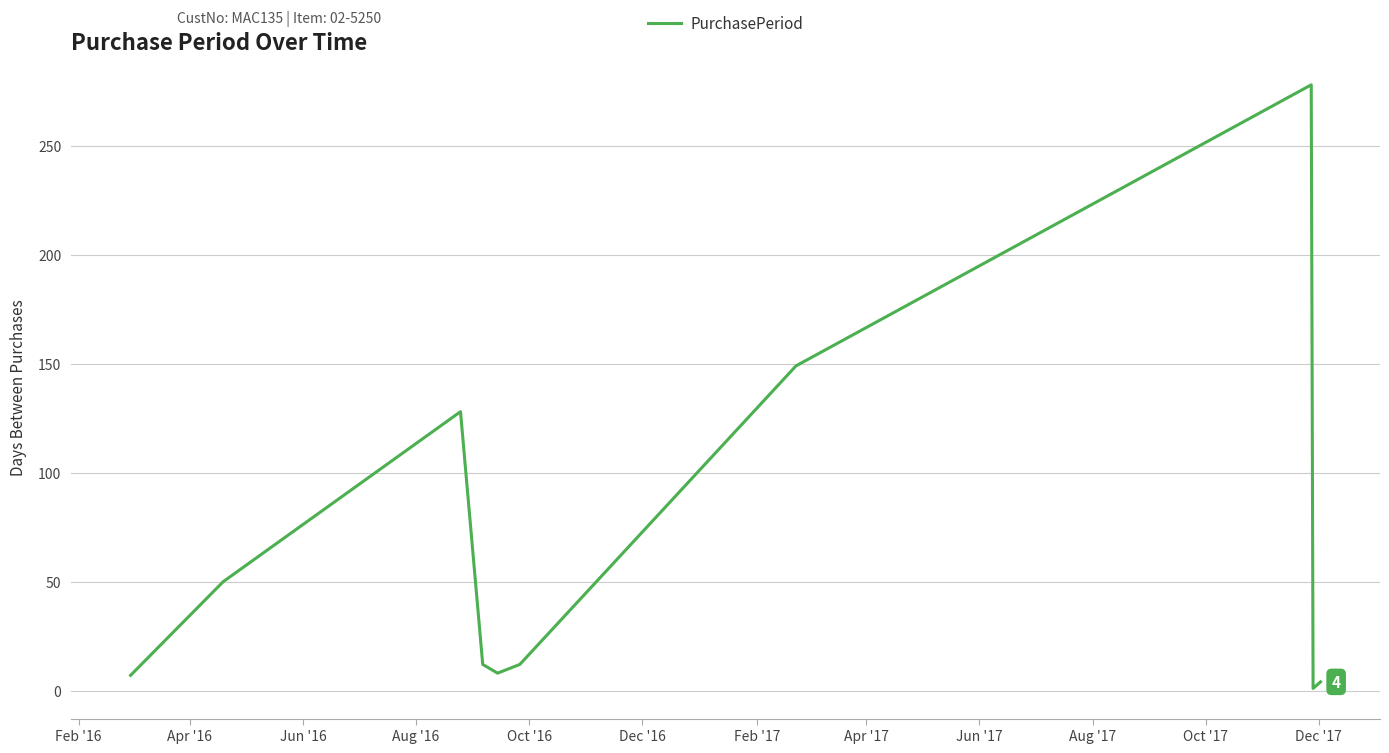

Is this an area chart (filled region under the line)?

No